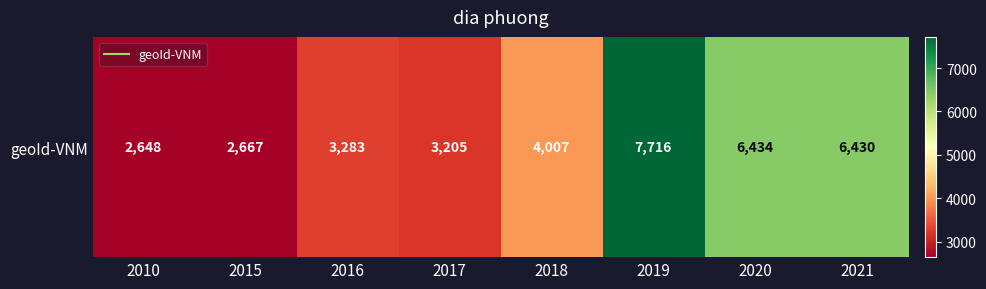

What is the average value?

4549